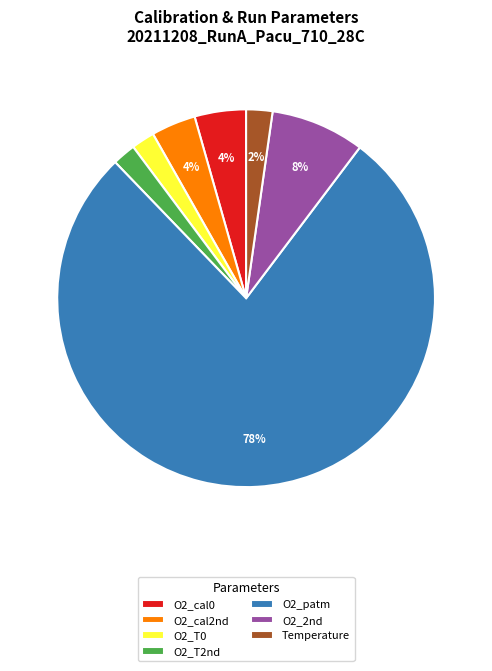

Do O2_T0 and O2_patm together represent more than half of the pie?

Yes